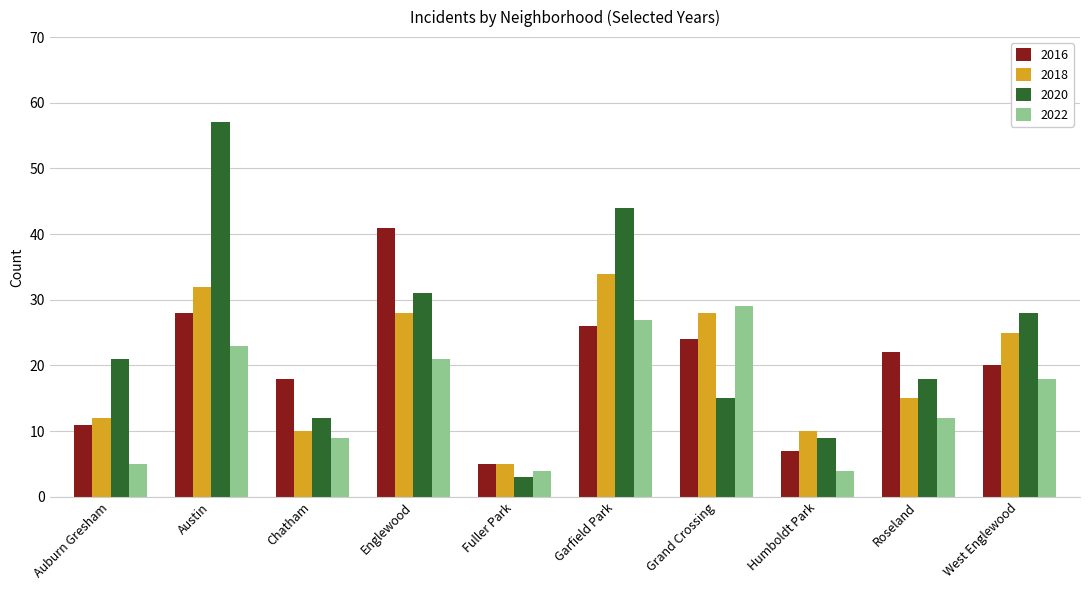

Is it true that 2022 equals 29 at Grand Crossing?

True